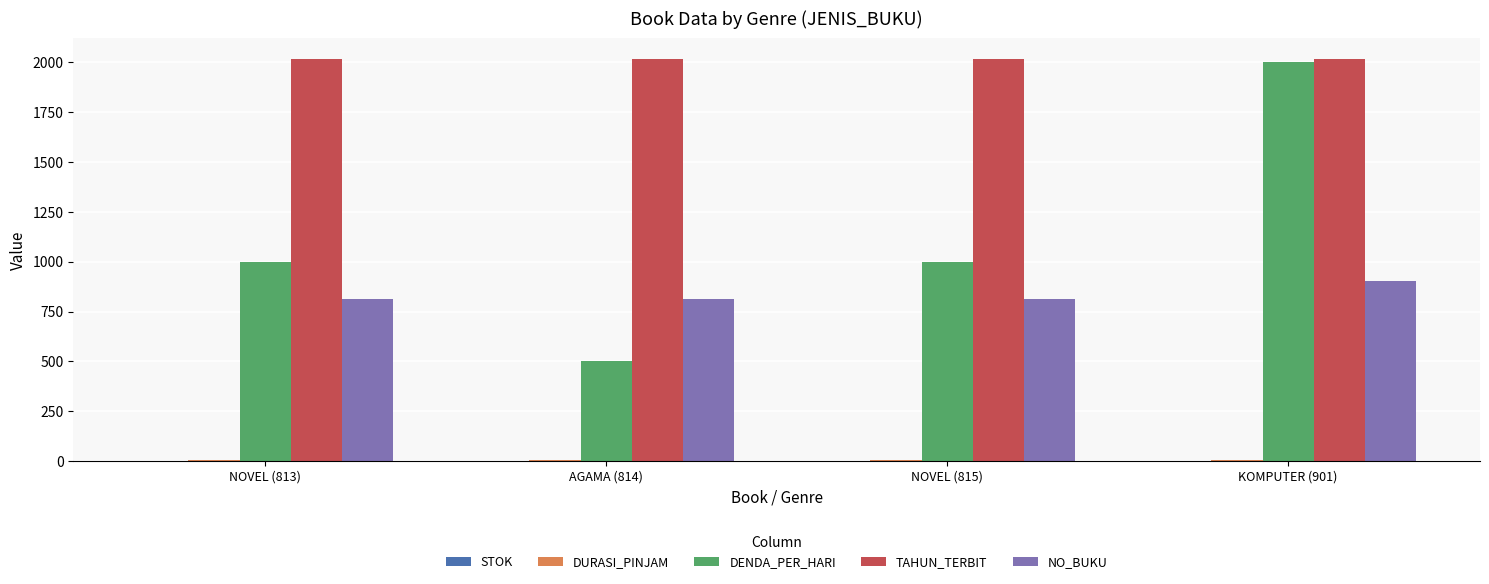

Which category has the highest value in the DENDA_PER_HARI series?

KOMPUTER (901)